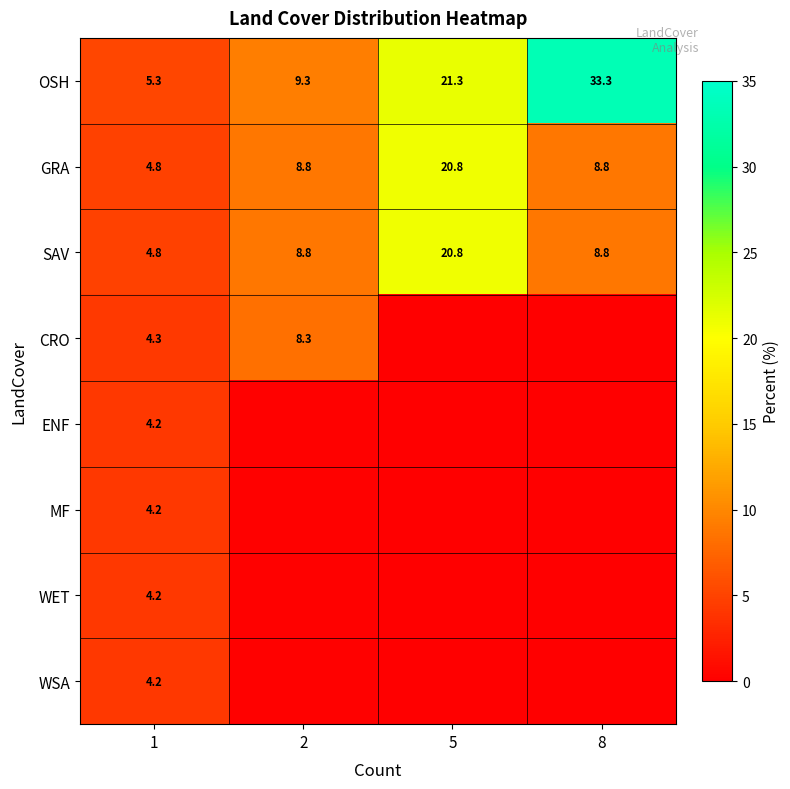

What is the total value across all series at 1?

36.0